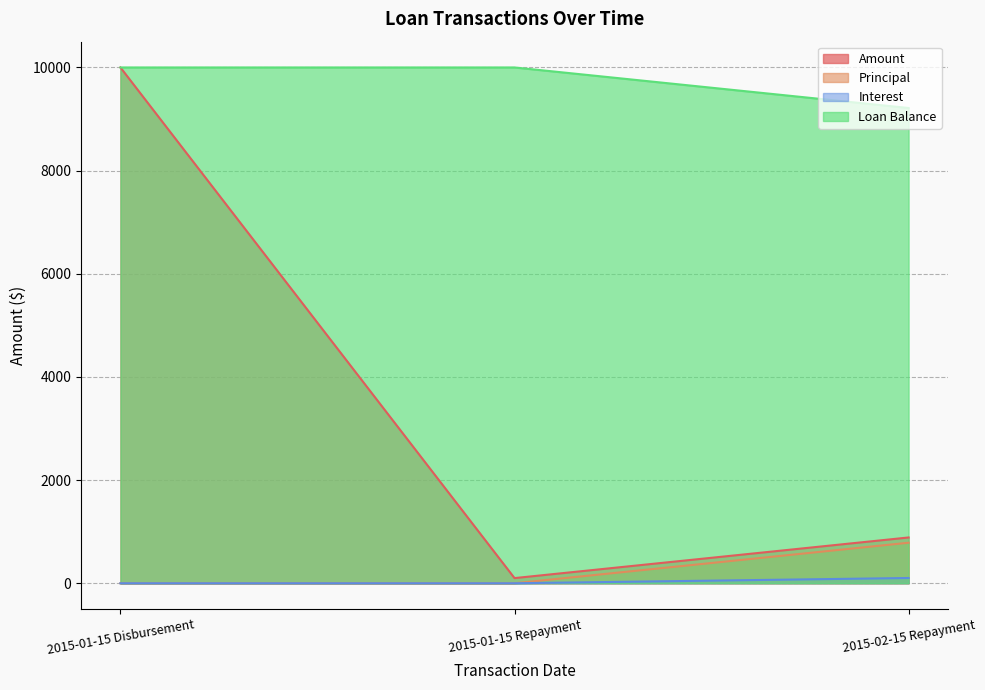

Which series has the largest range (max minus min)?

Amount